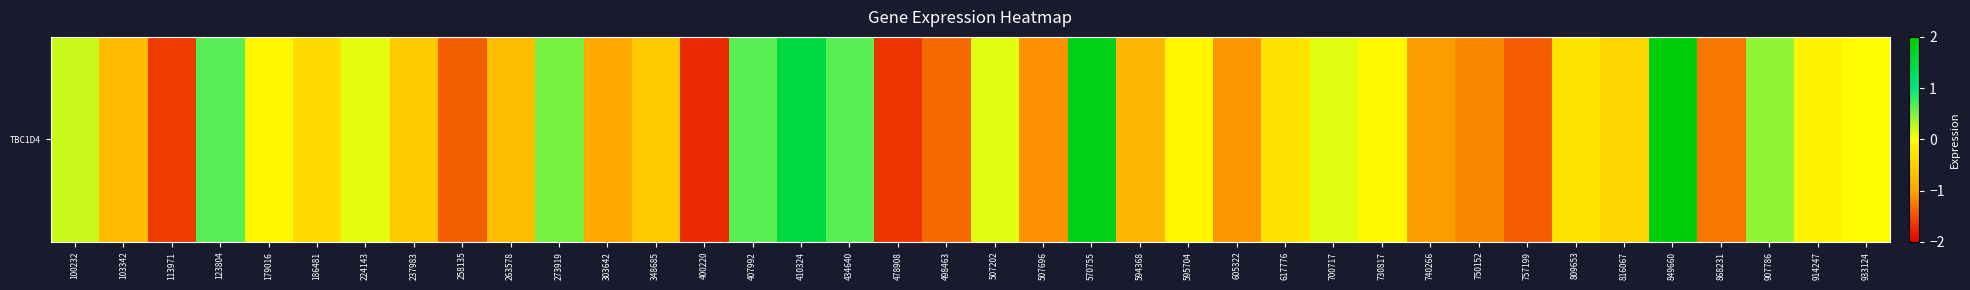

Rank the categories by value from highest to lowest.

849660, 570755, 410324, 123804, 407992, 434640, 273919, 907786, 100232, 507202, 700717, 224143, 933124, 730817, 179016, 595704, 914247, 809653, 617776, 186481, 816067, 237983, 348685, 263578, 103342, 594368, 303642, 740266, 605322, 507696, 750152, 868231, 498463, 258135, 757199, 113971, 478908, 400220